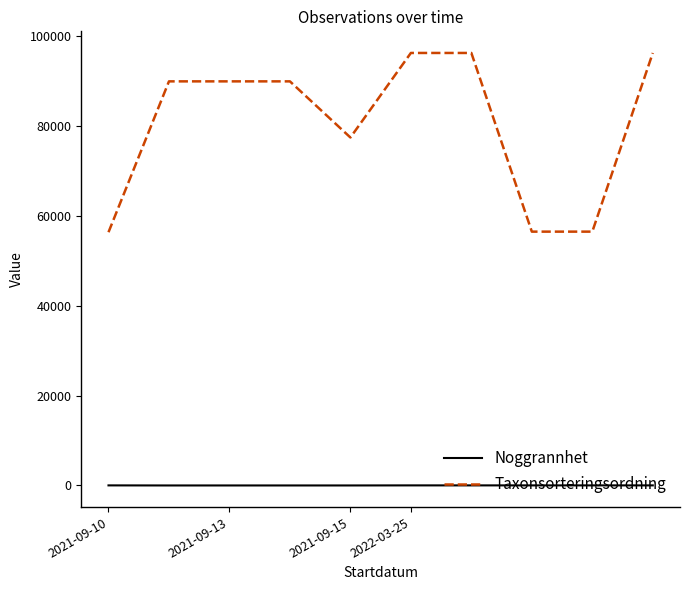

What is the maximum value shown in the chart?

96334